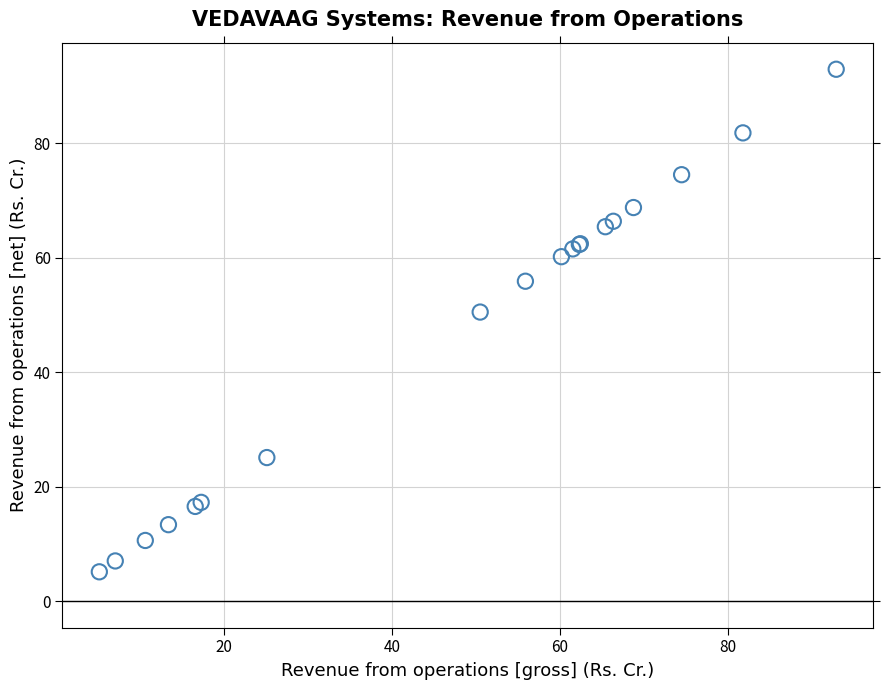

What Y value in the scatter plot is closest to 49?

50.5